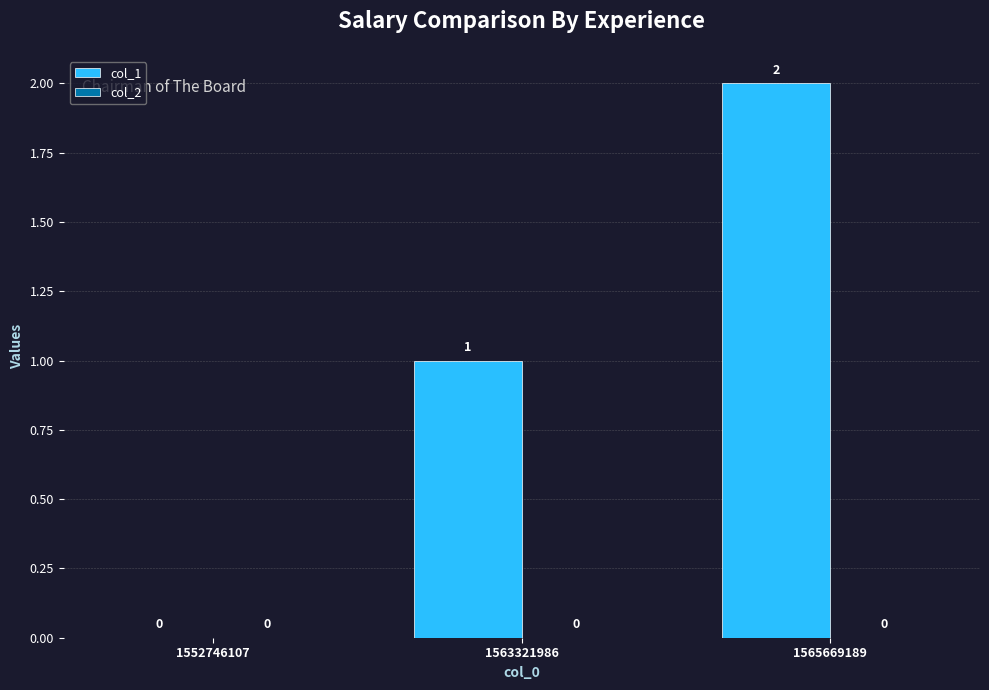

Which has a higher value, 1552746107 or 1563321986?

1563321986